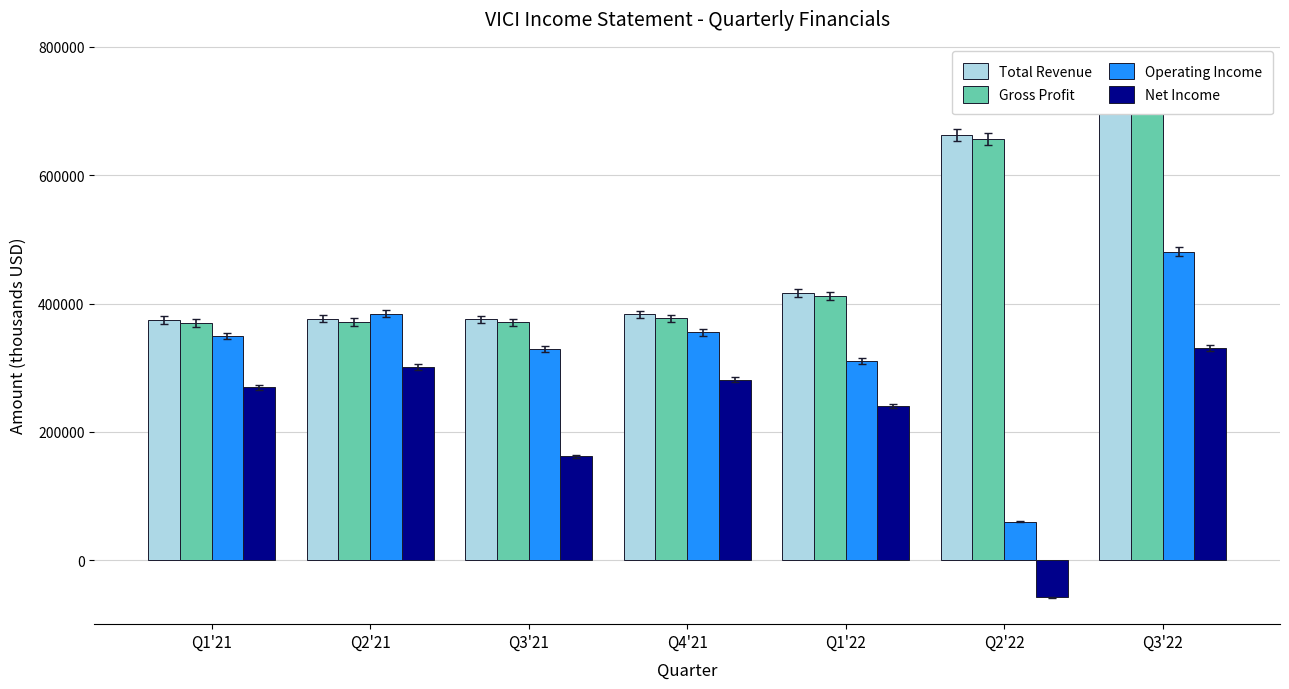

Reading left to right, transcribe all the data shown in this chart.

Total Revenue: Q1'21=374300	Q2'21=376400	Q3'21=375700	Q4'21=383200	Q1'22=416600	Q2'22=662600	Q3'22=751500
Gross Profit: Q1'21=369800	Q2'21=371200	Q3'21=370600	Q4'21=377300	Q1'22=411300	Q2'22=656700	Q3'22=746300
Operating Income: Q1'21=349600	Q2'21=384100	Q3'21=329600	Q4'21=355000	Q1'22=311100	Q2'22=60100	Q3'22=480900
Net Income: Q1'21=269800	Q2'21=300700	Q3'21=161900	Q4'21=281500	Q1'22=240400	Q2'22=-57700	Q3'22=330900